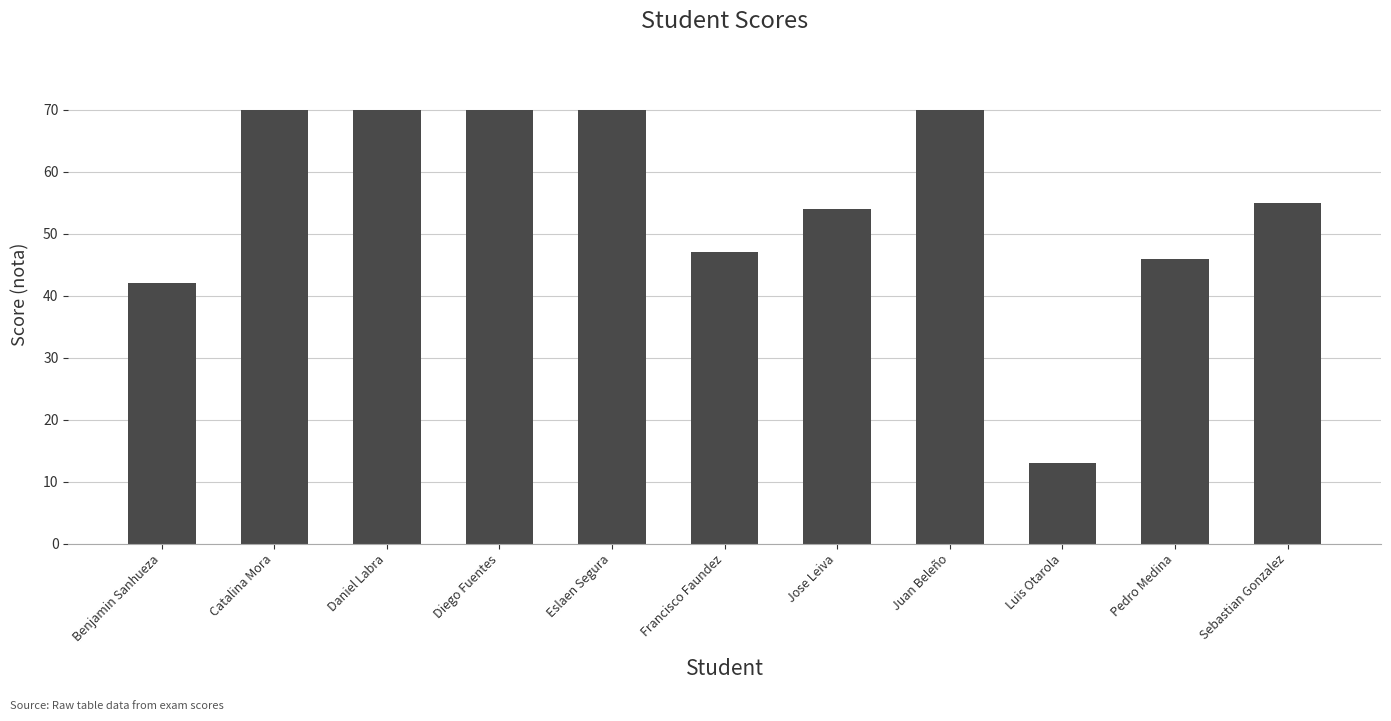

What is the difference between the second highest and minimum values?

57